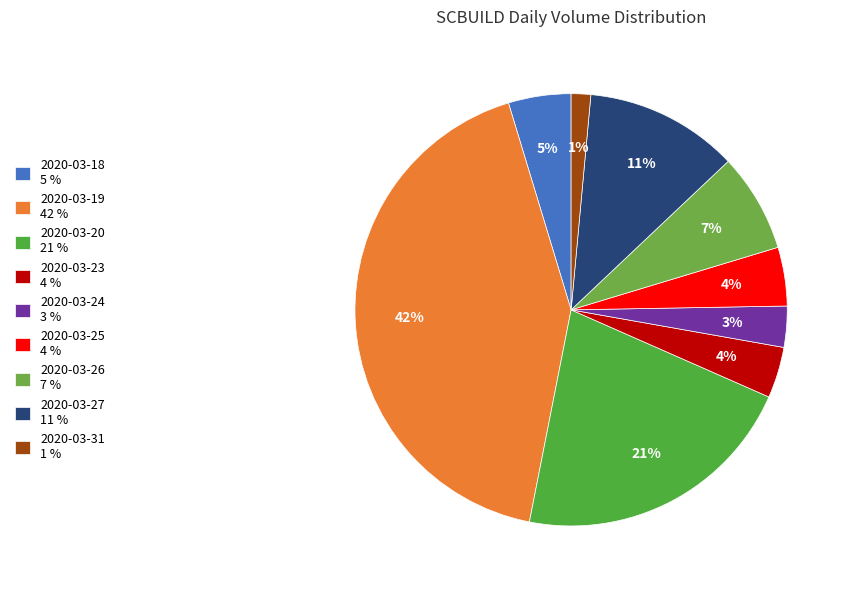

What is the ratio of the value at 2020-03-24 to the value at 2020-03-25?

0.7